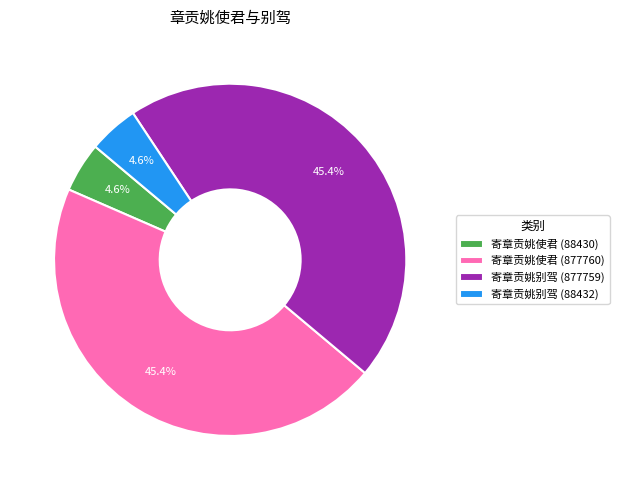

True or false: 寄章贡姚使君 (877760) accounts for 45% of the total.

True